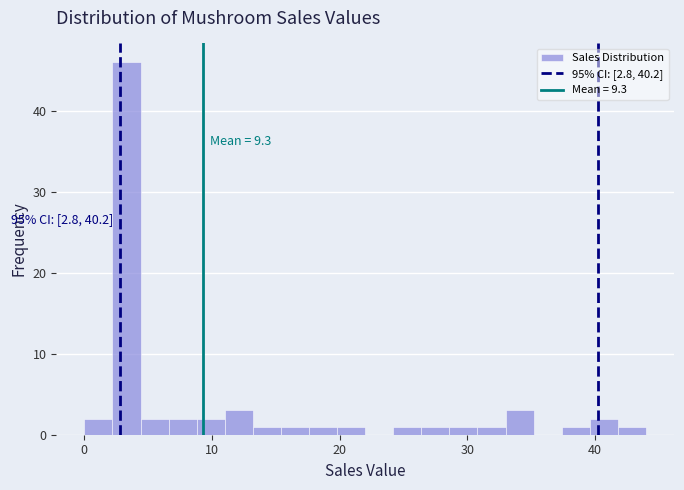

Around what value on the x-axis is the tallest bar? Give the approximate position of its centre, as read against the axis.

3